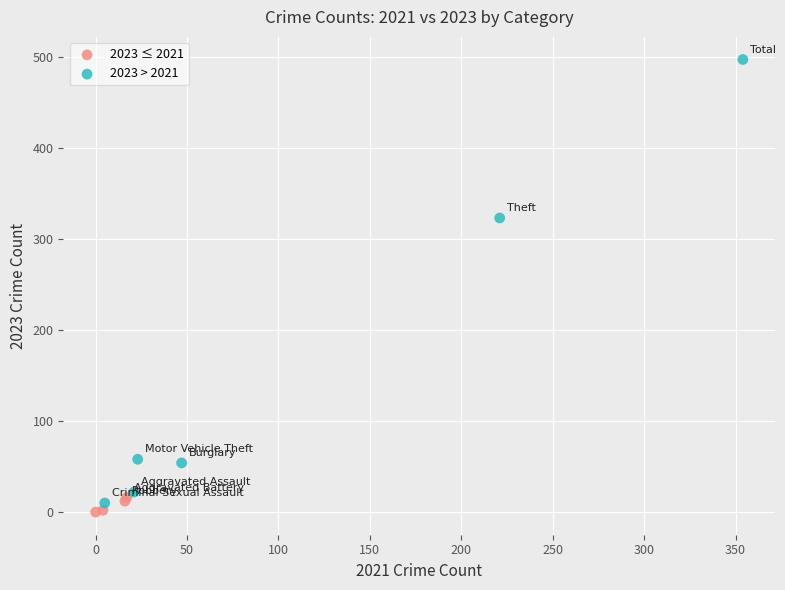

Which series contains the lowest Y value?

2023 ≤ 2021